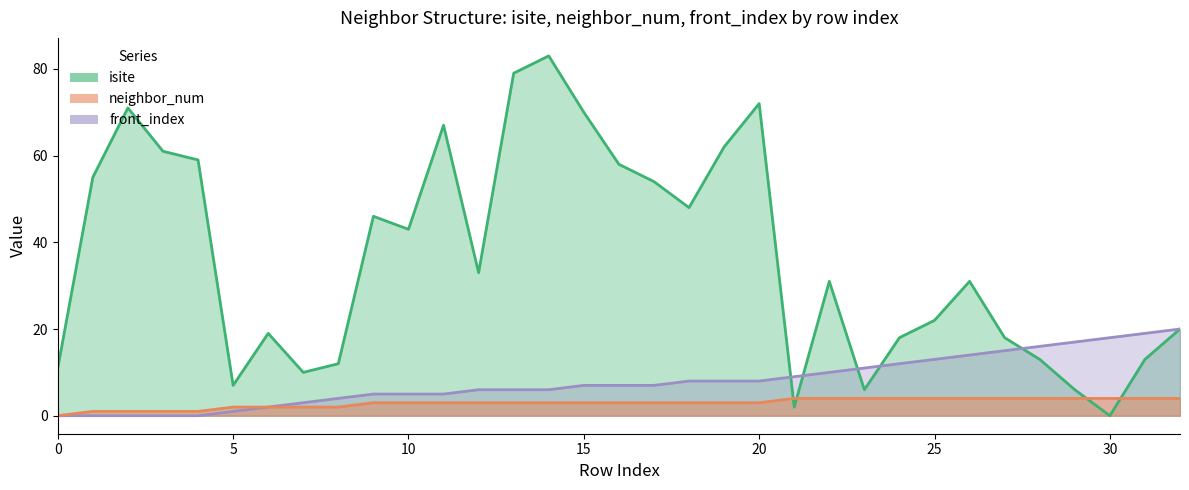

At 1, list the series in order from largest to smallest.

isite, neighbor_num, front_index